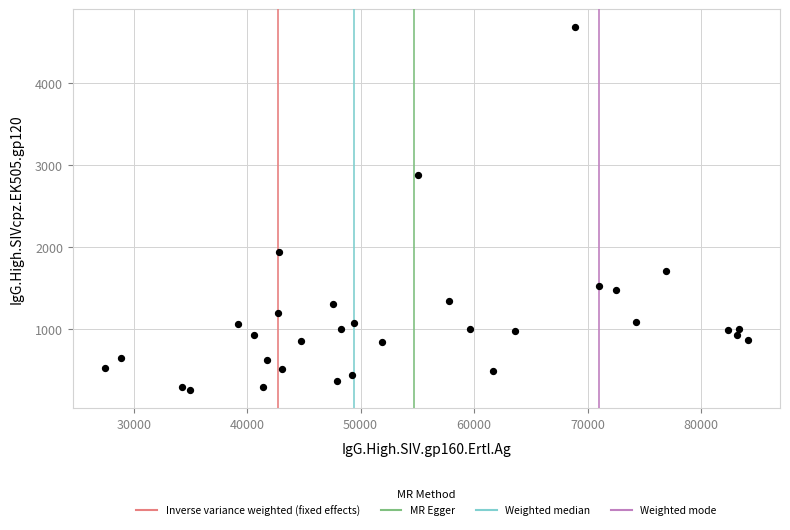

What Y value in the scatter plot is closest to 2469?

2878.0